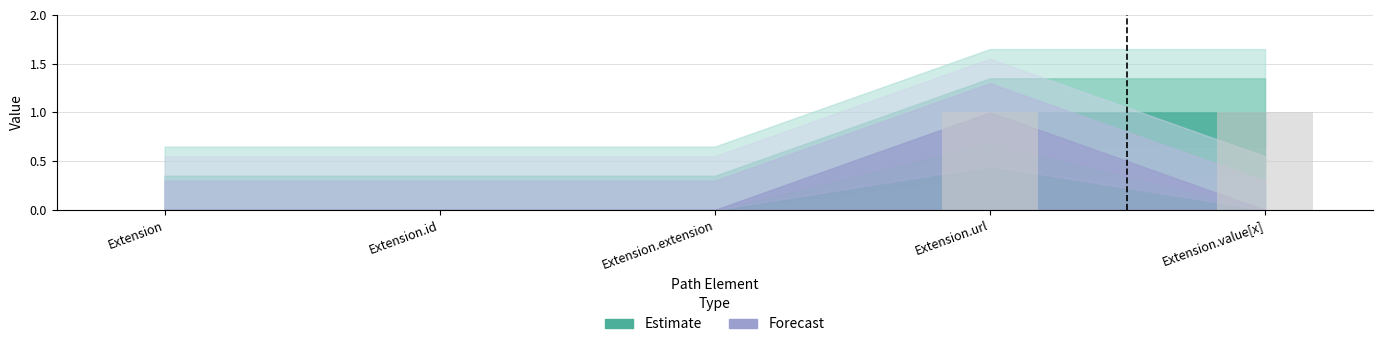

What is the ratio of the value at Extension.url to the value at Extension.value[x]?

1.0